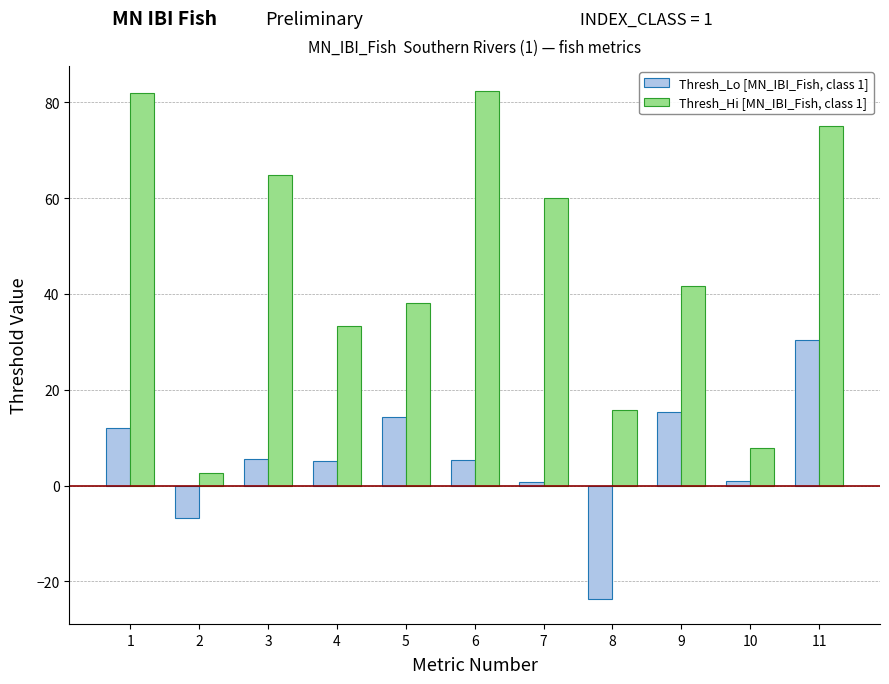

True or false: Thresh_Hi [MN_IBI_Fish, class 1] has a value of 9.2 at 8.

False